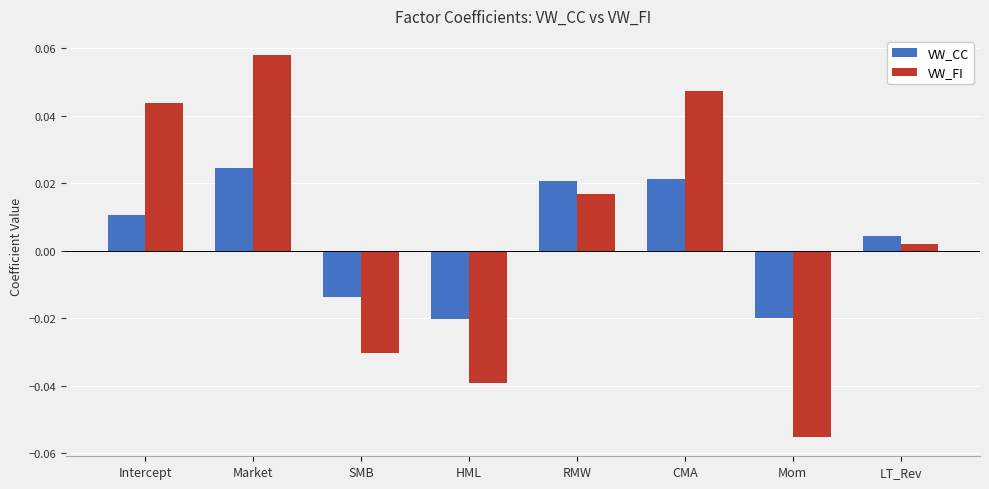

How many values in VW_FI are above zero?

5